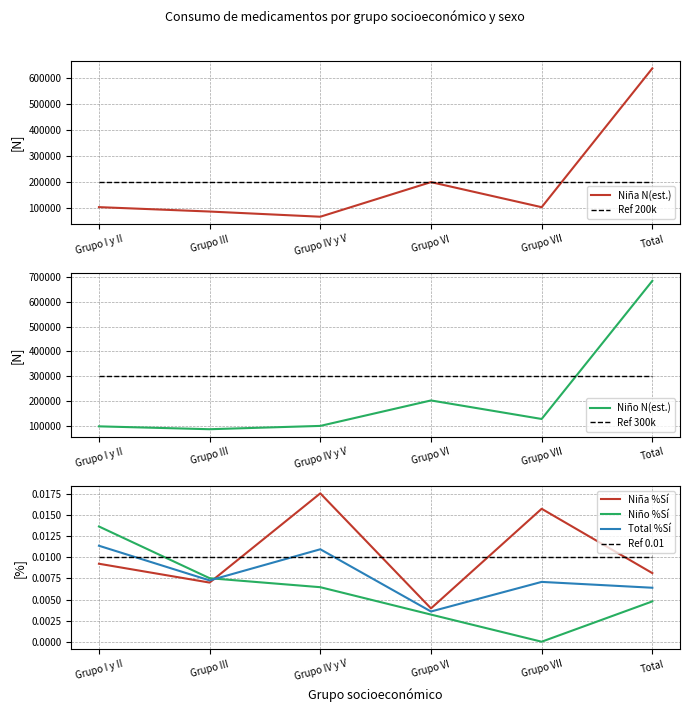

How many distinct data groups are displayed?

5